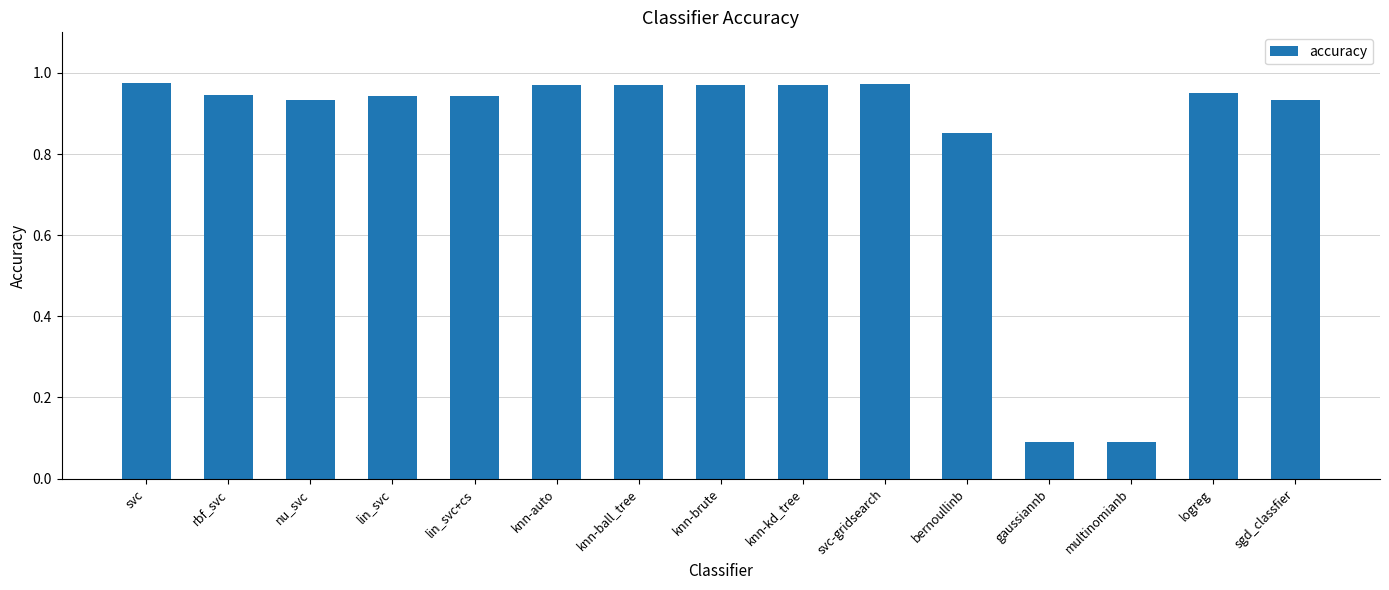

What is the sum of the values at knn-brute and nu_svc?

1.9